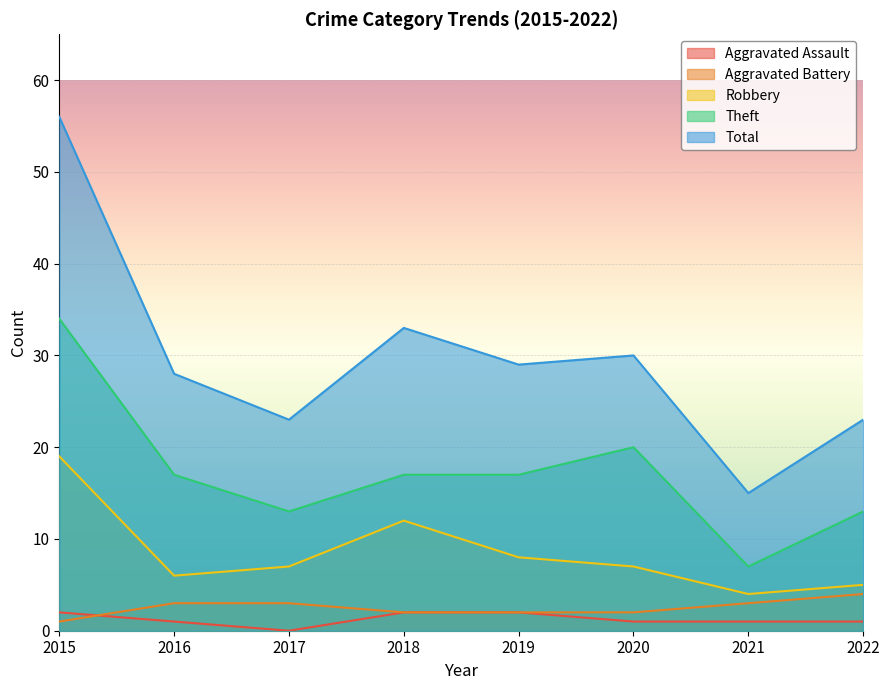

Which series has the largest total across all categories?

Total